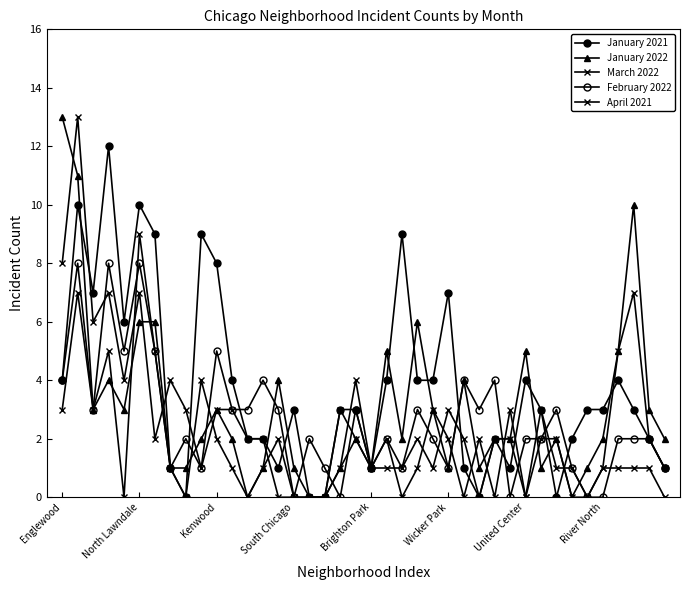

Which series has the largest total across all categories?

January 2021